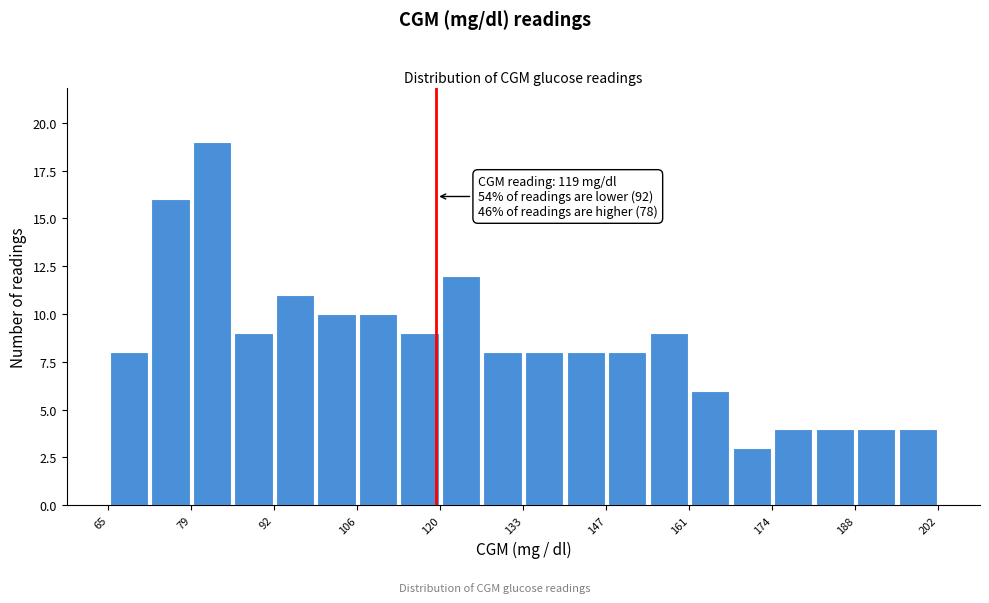

Around what value on the x-axis is the tallest bar? Give the approximate position of its centre, as read against the axis.

82